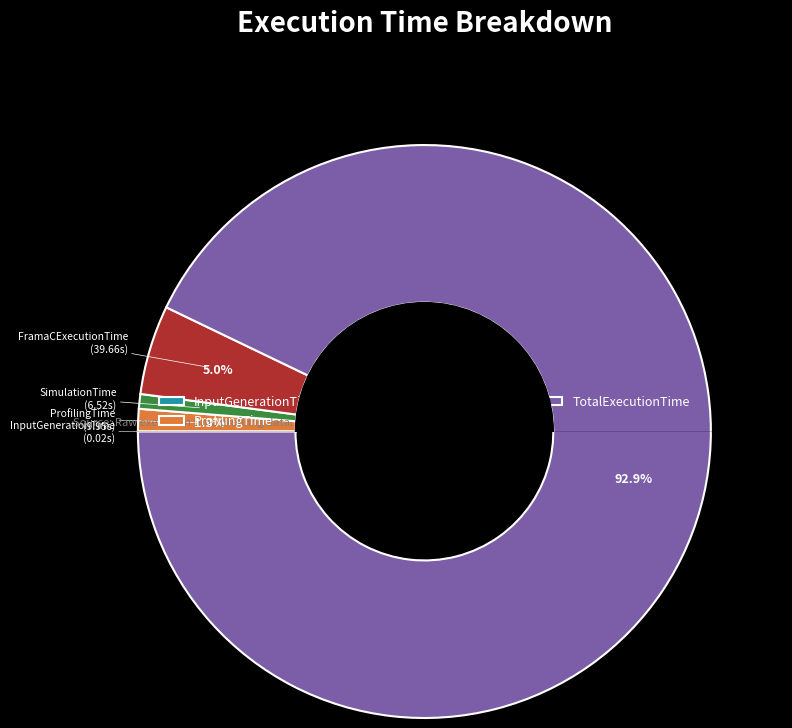

What is the largest slice in the pie chart?

TotalExecutionTime